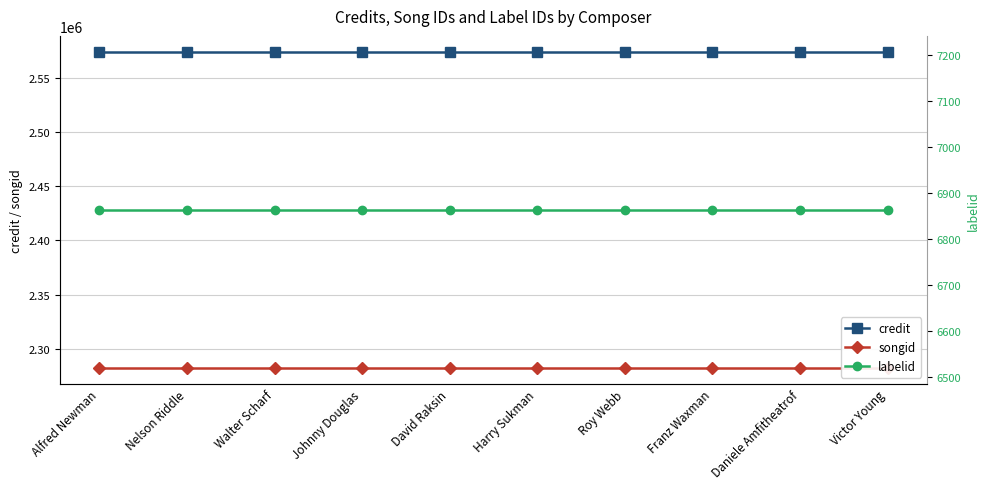

True or false: songid has more than 1 points higher than both neighbors.

False